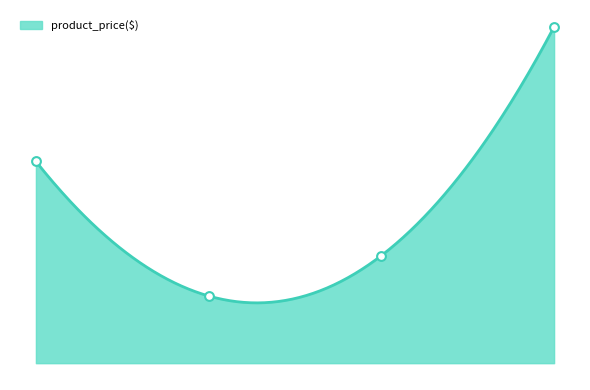

What is the ratio of the value at Sauce Labs Bolt T-Shirt to the value at Sauce Labs Bike Light?

1.6